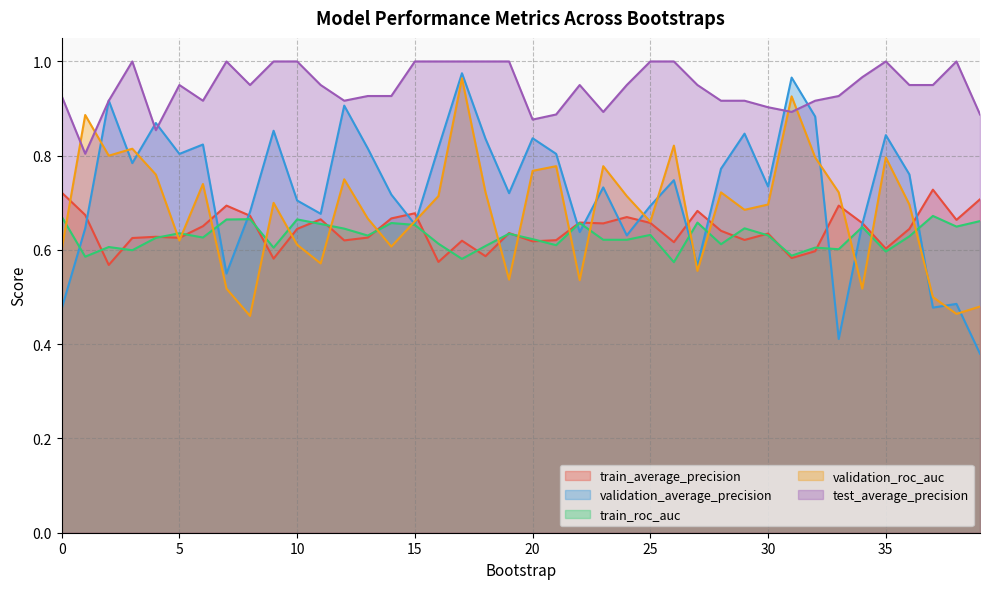

At which category does train_average_precision reach its first local valley?

2